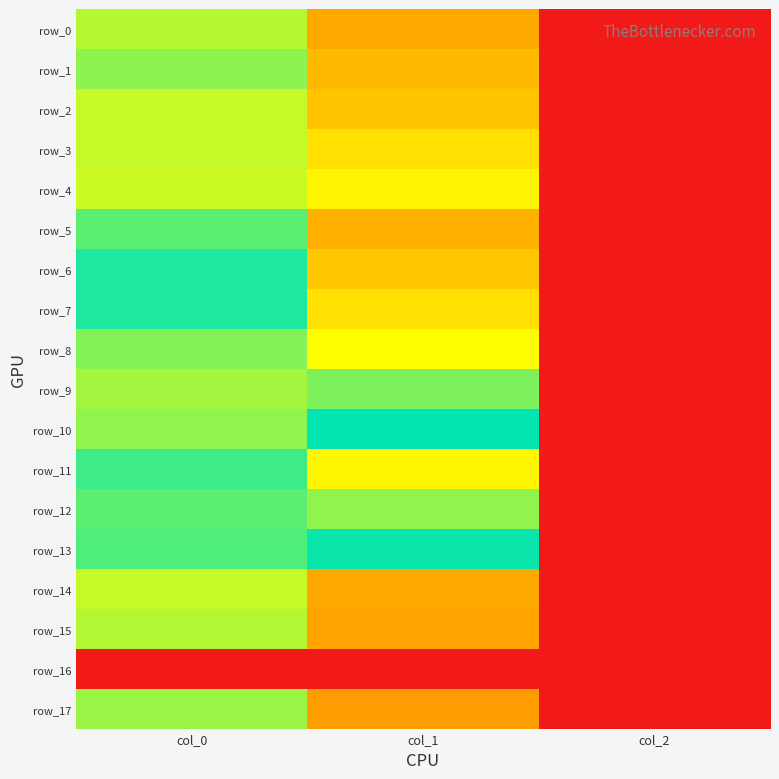

What is the total value across all series at col_0?

12106.7